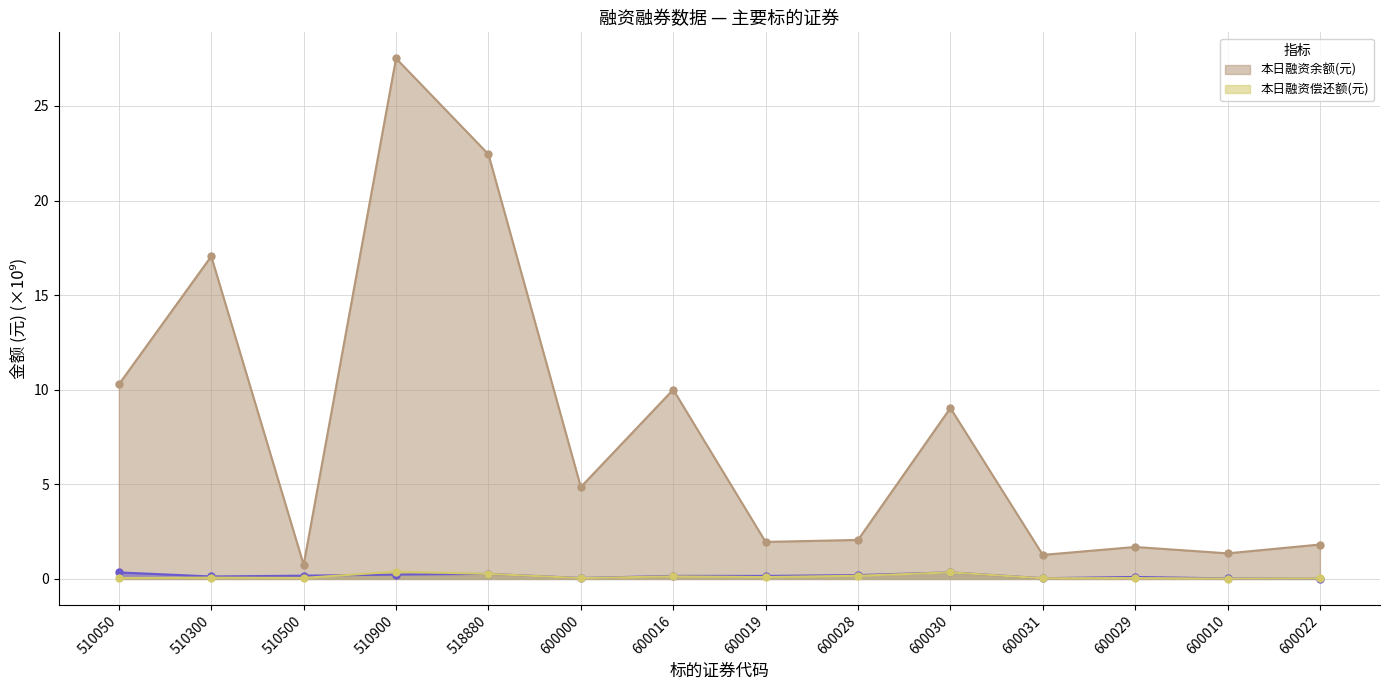

Reading right to left, transcribe all the data shown in this chart.

本日融资余额(元): 600022=1.8	600010=1.4	600029=1.7	600031=1.3	600030=9.0	600028=2.1	600019=2.0	600016=10.0	600000=4.9	518880=22.4	510900=27.5	510500=0.7	510300=17.1	510050=10.3
本日融资买入额(元): 600022=0.0	600010=0.0	600029=0.1	600031=0.0	600030=0.3	600028=0.2	600019=0.2	600016=0.2	600000=0.0	518880=0.3	510900=0.2	510500=0.2	510300=0.1	510050=0.3
本日融资偿还额(元): 600022=0.0	600010=0.0	600029=0.0	600031=0.0	600030=0.3	600028=0.2	600019=0.1	600016=0.1	600000=0.0	518880=0.3	510900=0.4	510500=0.1	510300=0.1	510050=0.0